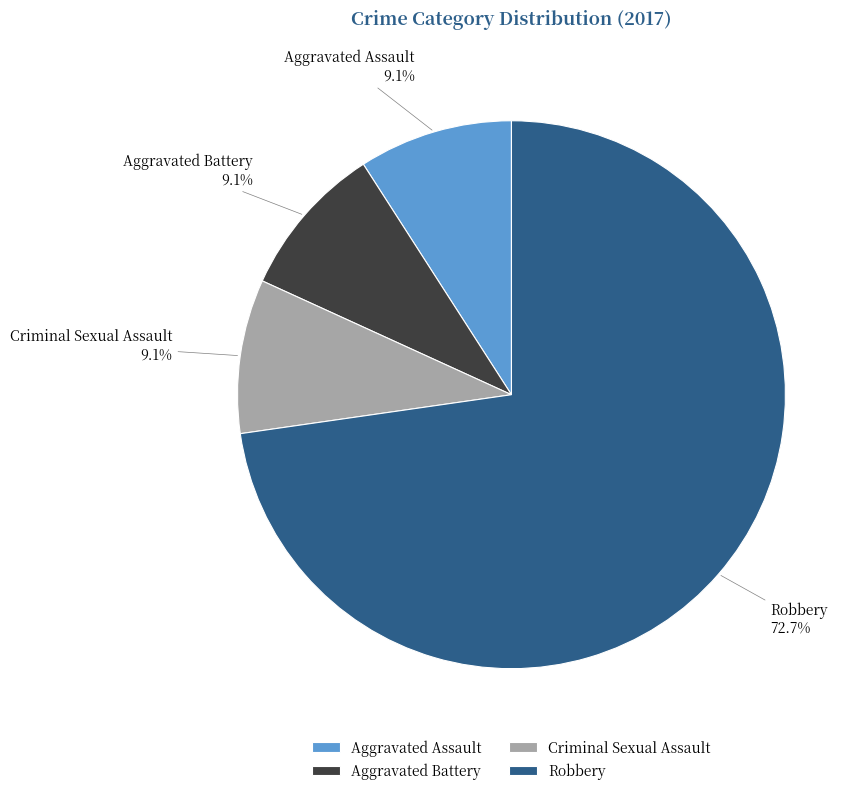

To the nearest percent, what portion does Criminal Sexual Assault represent?

9%